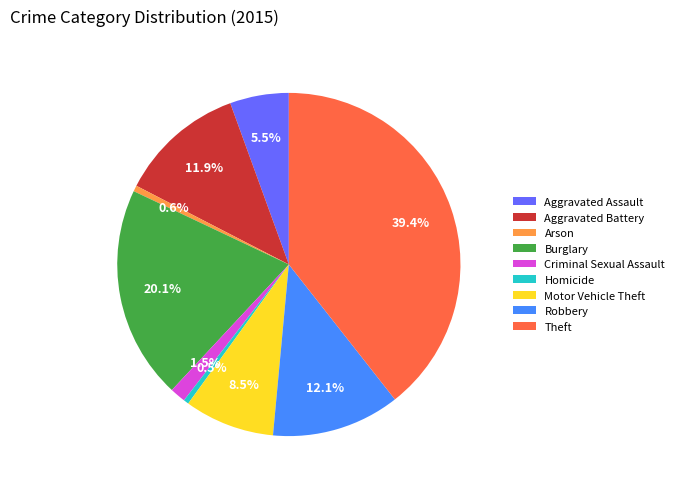

Count the number of slices in the pie.

9